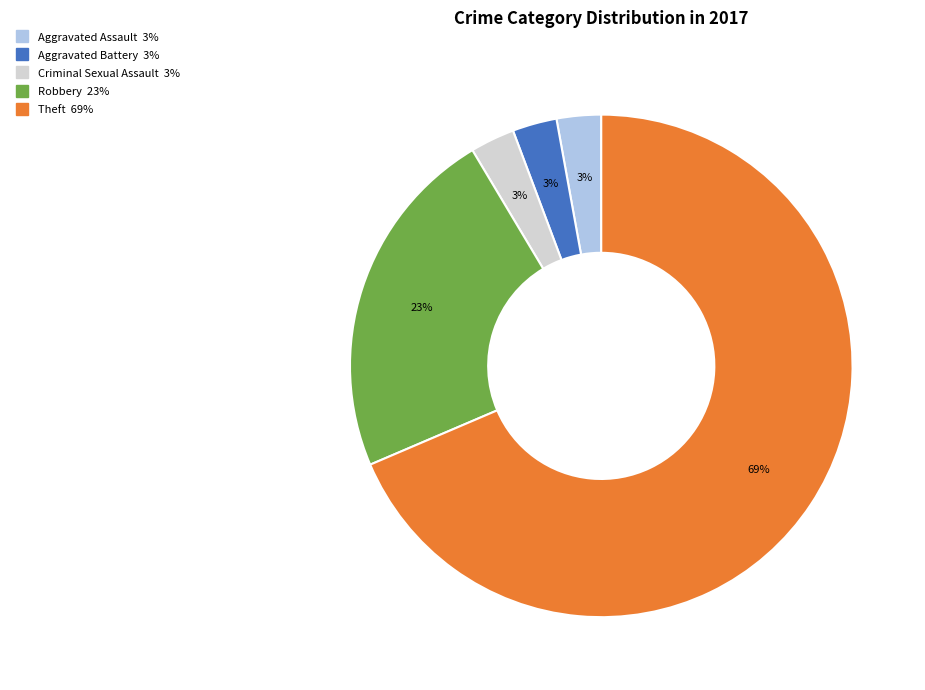

How many slices are in this pie chart?

5